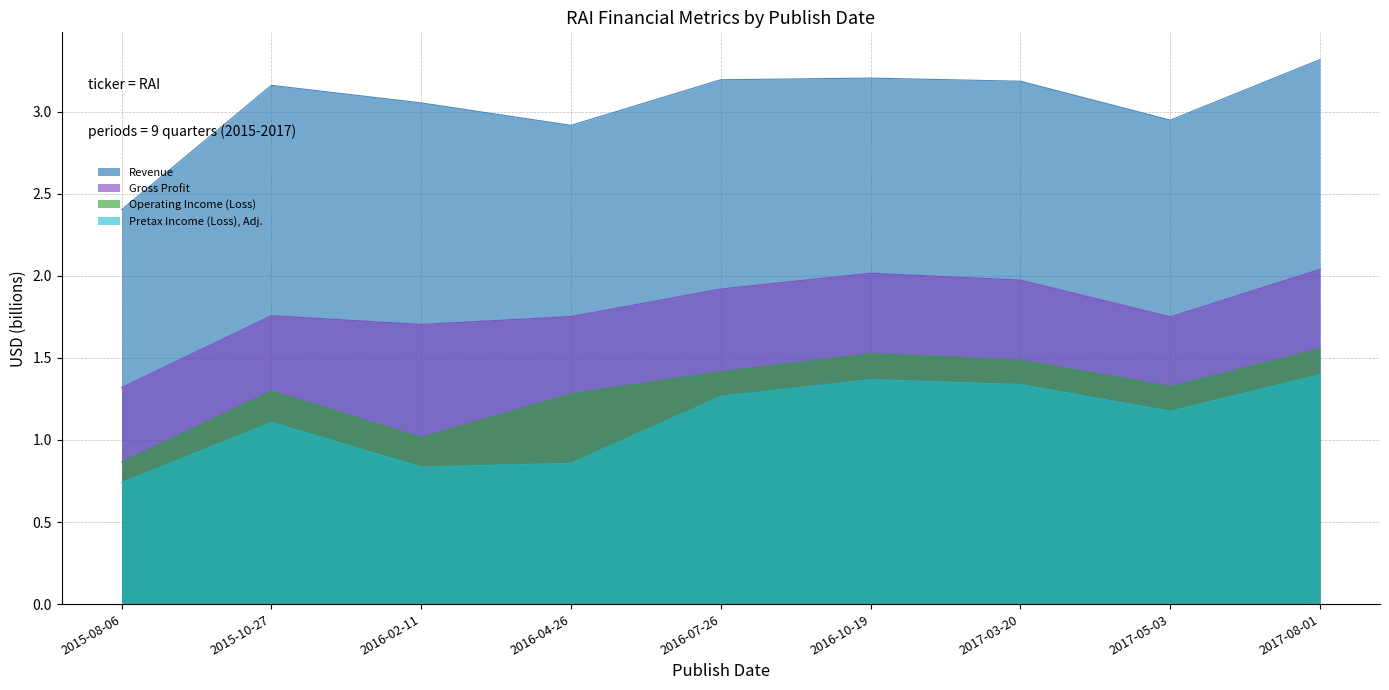

What is the value of the Revenue point at the 2nd from the left?

3.2